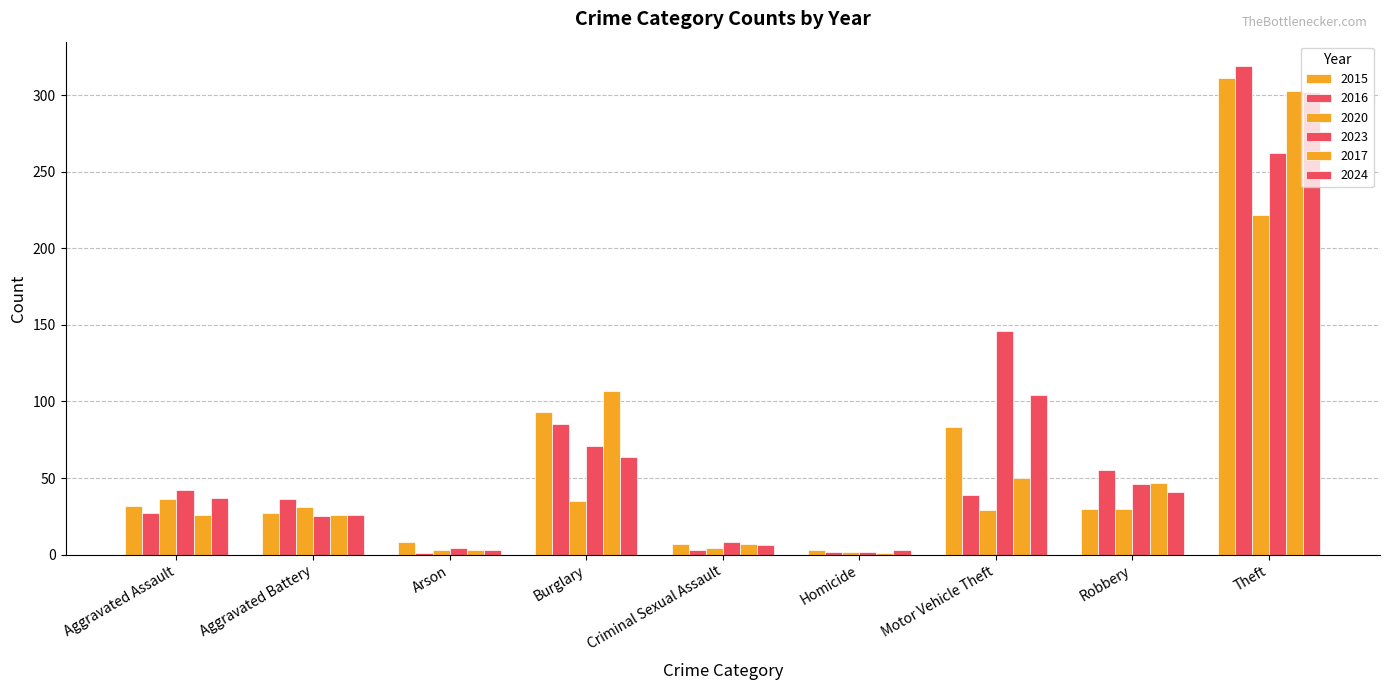

Is it true that 2023 equals 80 at Motor Vehicle Theft?

False